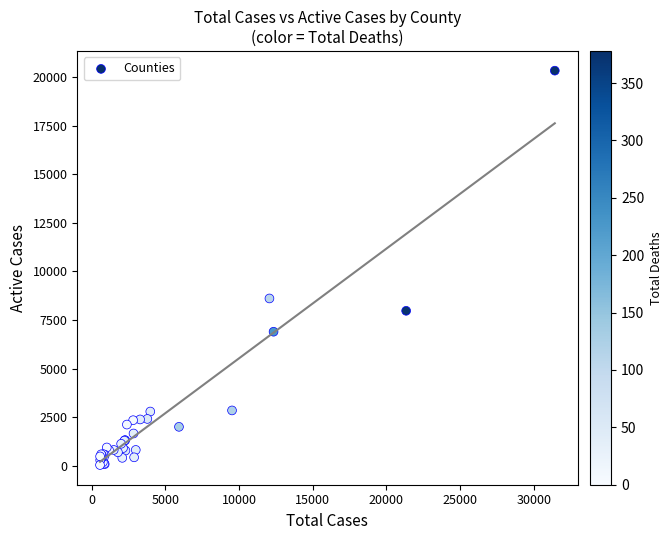

What Y value in the scatter plot is closest to 10187?

8610